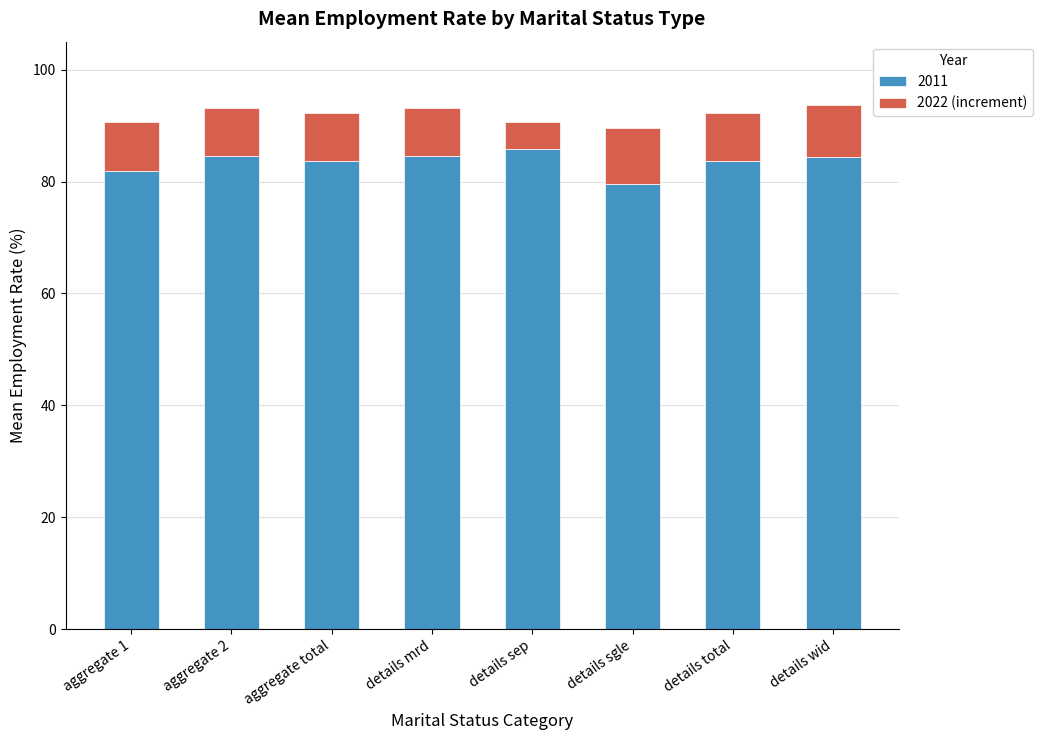

Which category has the lowest value in the 2011 series?

details sgle